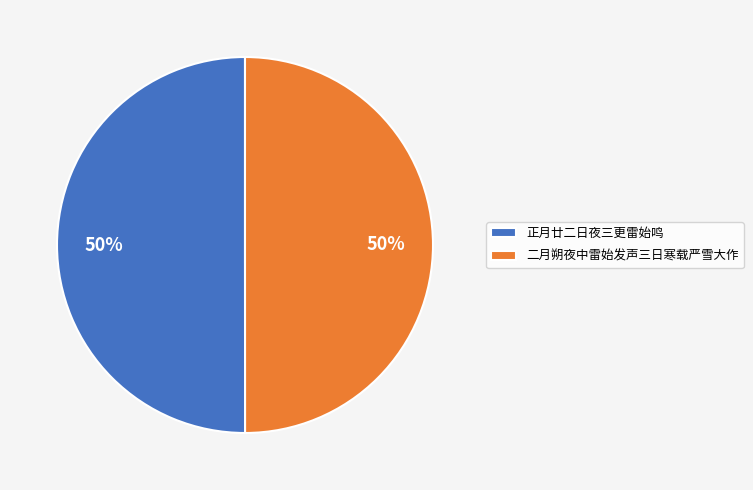

Is the sum of 二月朔夜中雷始发声三日寒载严雪大作 and 正月廿二日夜三更雷始鸣 greater than half?

Yes